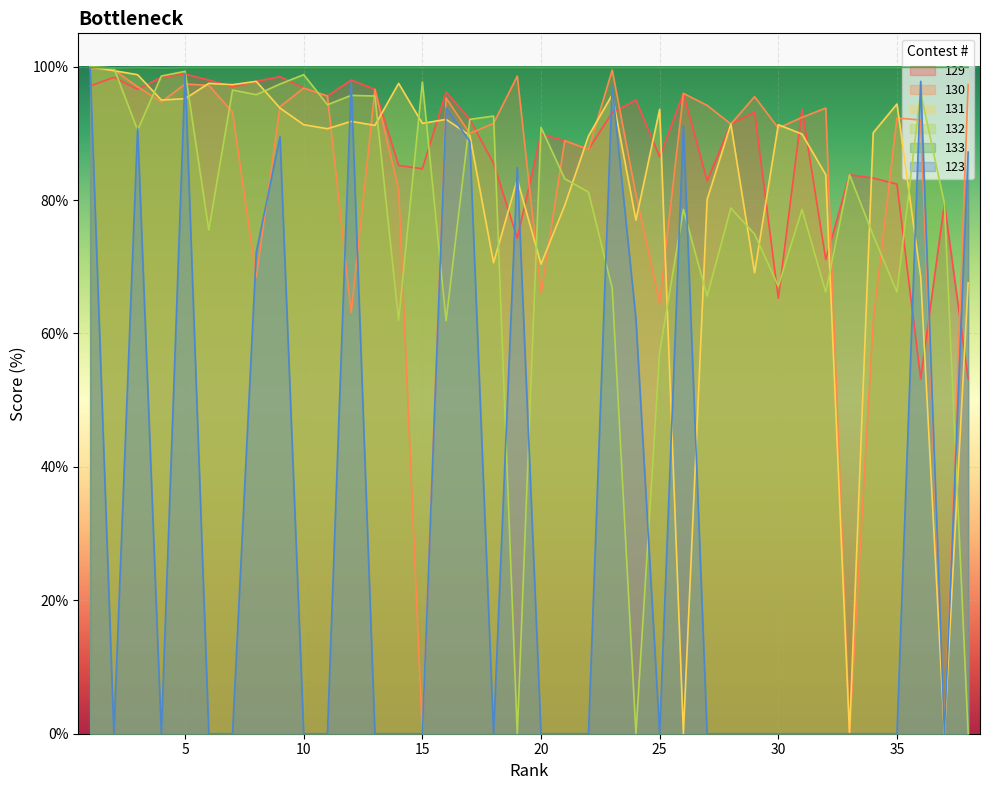

List the series in order of their peak value, highest first.

131, 132, 133, 123, 130, 129